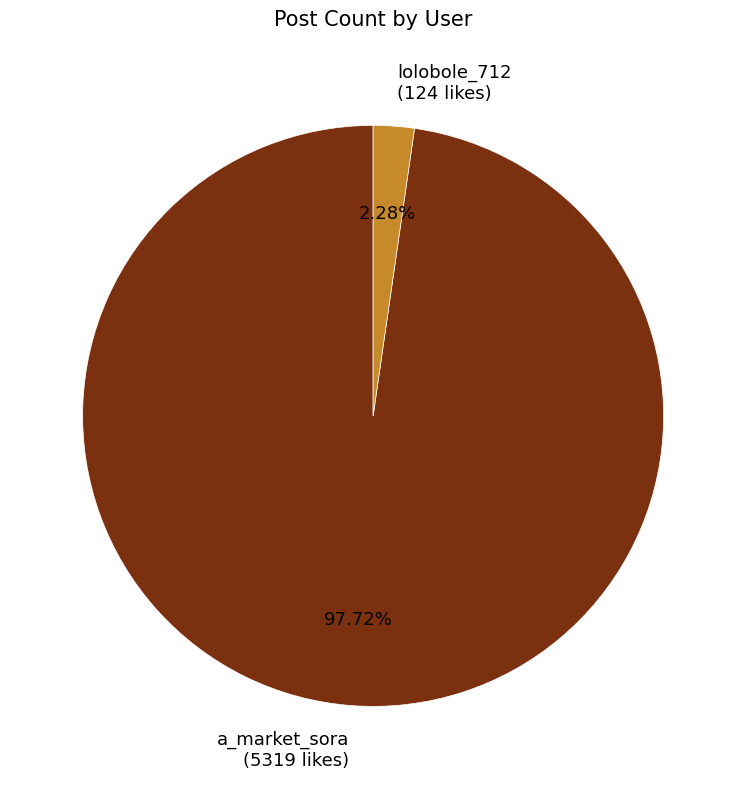

Which slice is the largest?

a_market_sora (5319 likes)